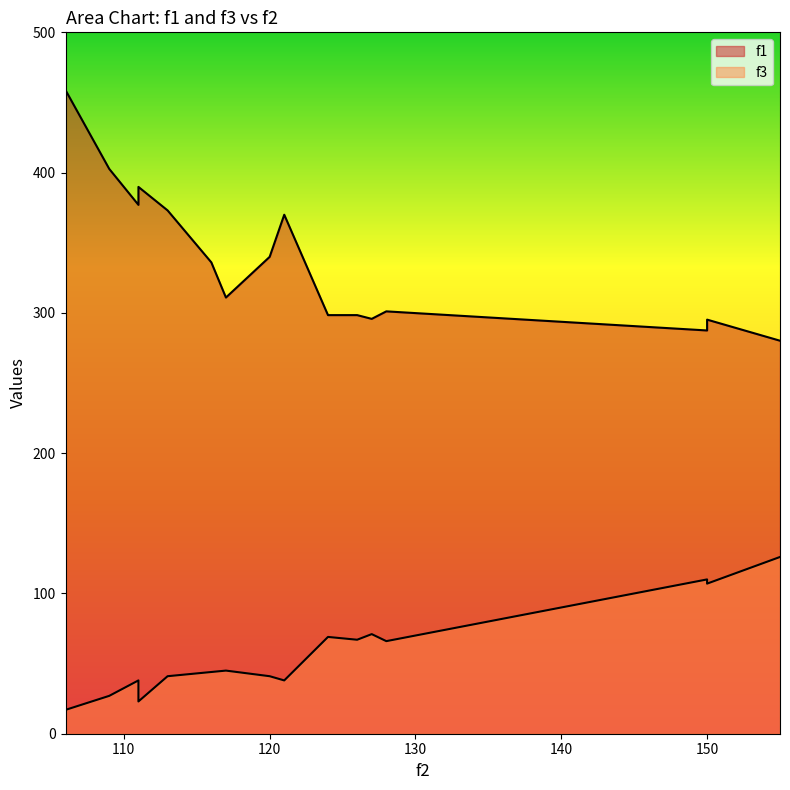

Reading left to right, list all the values displayed in this chart.

f1: 113=373.0	111=389.8	126=298.4	120=339.9	128=301.1	116=336.0	150=287.5	109=402.6	155=280.2	127=295.7	150=295.2	124=298.4	117=310.9	121=370.0	106=458.8	111=377.0
f3: 113=41.0	111=23.0	126=67.0	120=41.0	128=66.0	116=44.0	150=110.0	109=27.0	155=126.0	127=71.0	150=107.0	124=69.0	117=45.0	121=38.0	106=17.0	111=38.0